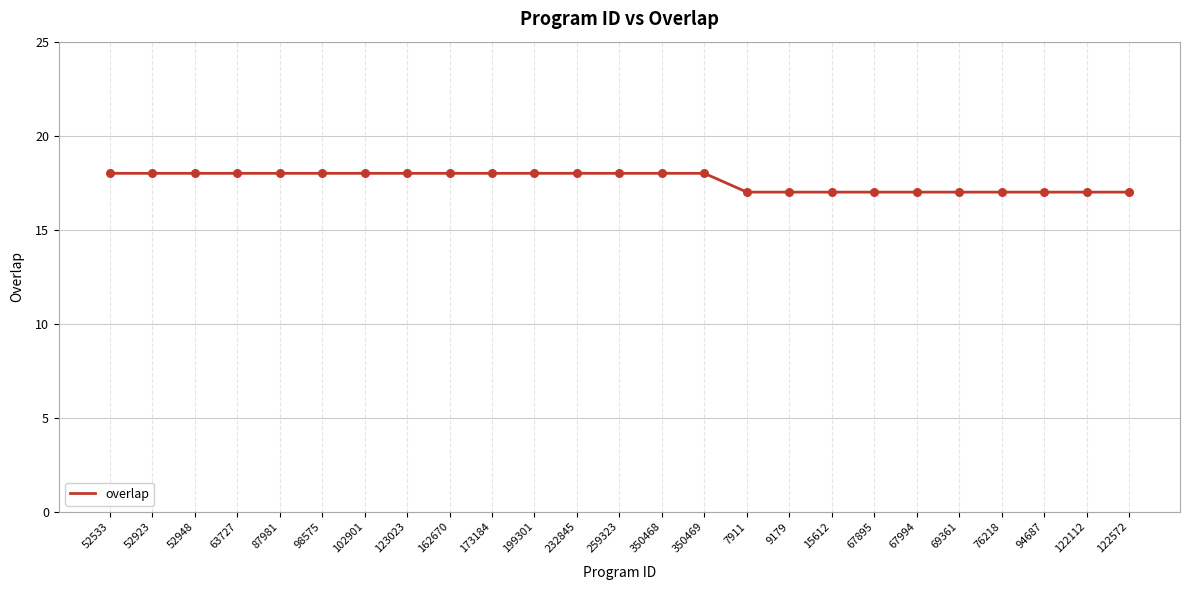

What is the ratio of the value at 350469 to the value at 259323?

1.0